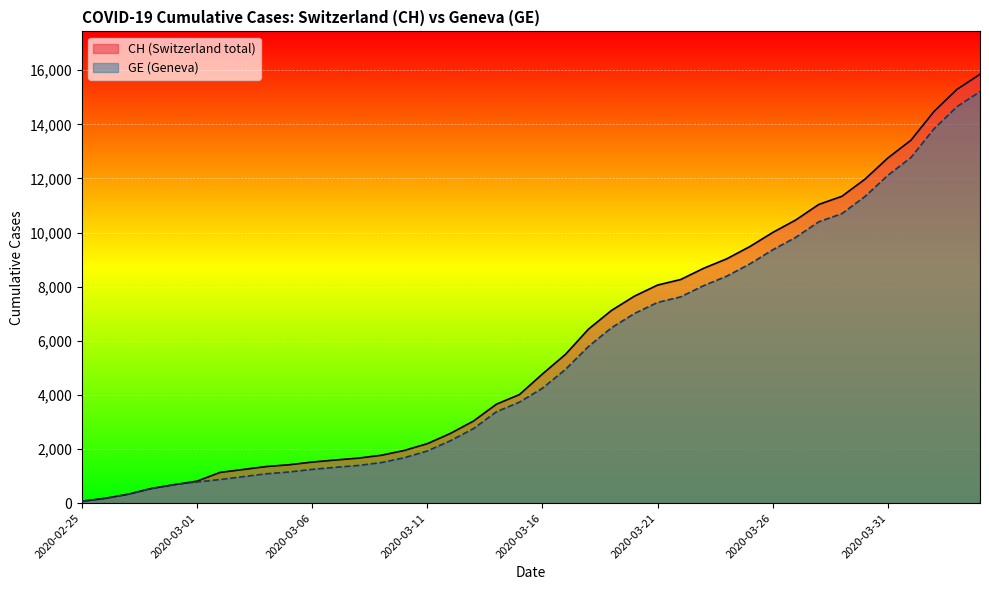

The value of CH at 2020-03-13 is 1615. True or false?

False